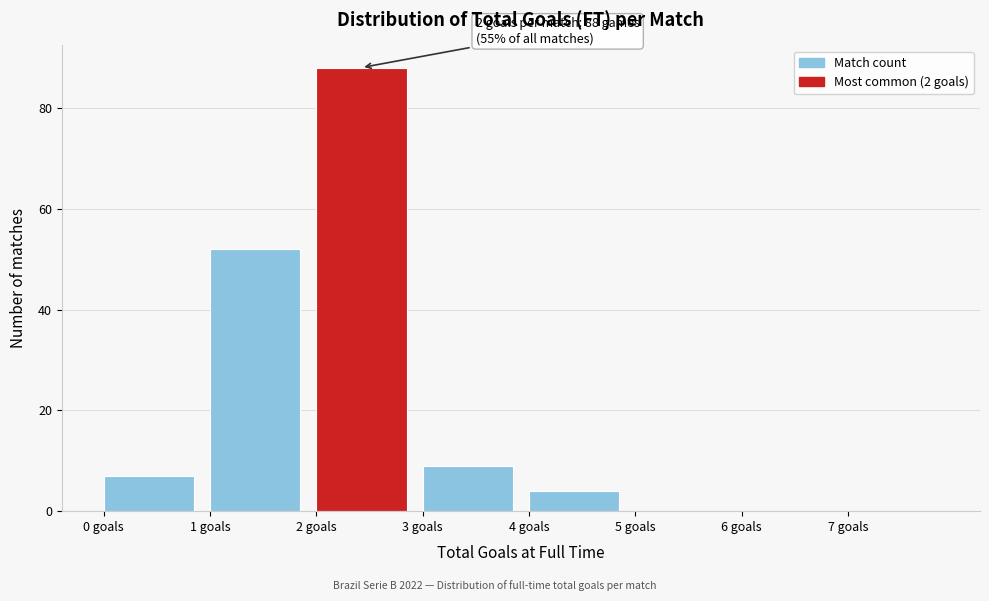

Over which range of the x-axis is the bar tallest?

2 to 3